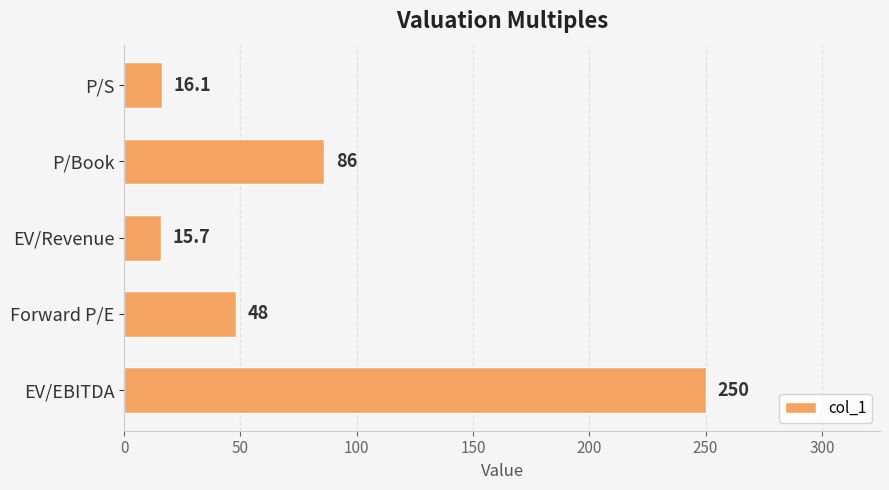

True or false: the data shows 250.0 at EV/EBITDA.

True